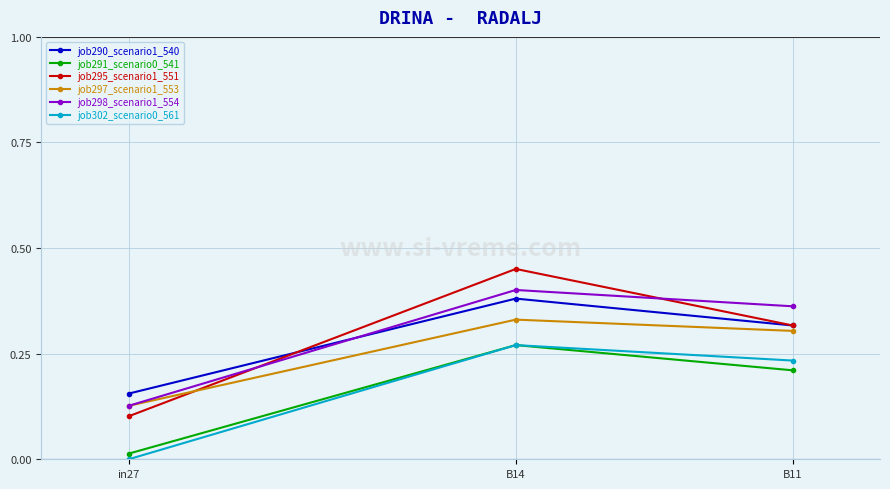

What is the total value across all series at B14?

2.1